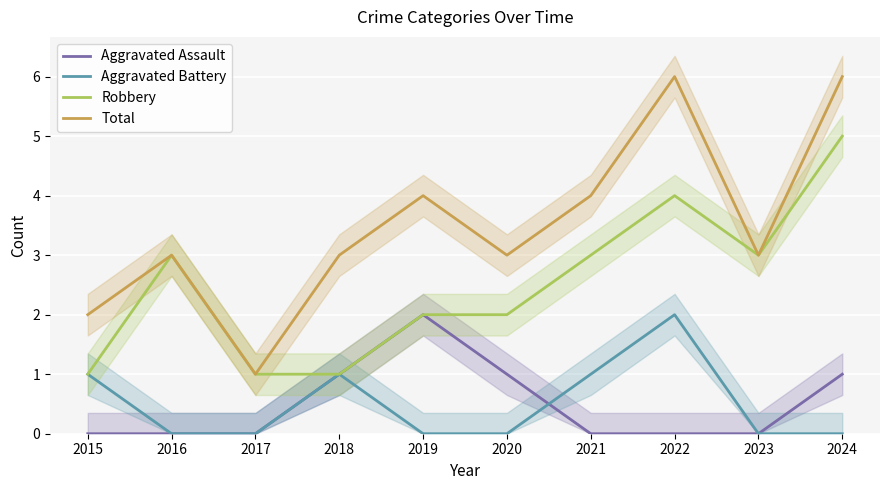

Between 2015 and 2018, which series saw the biggest shift?

Aggravated Assault